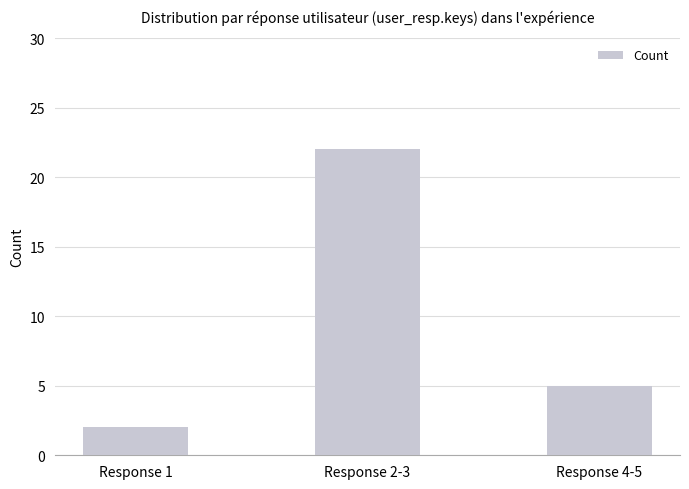

How many categories are shown in the chart?

3